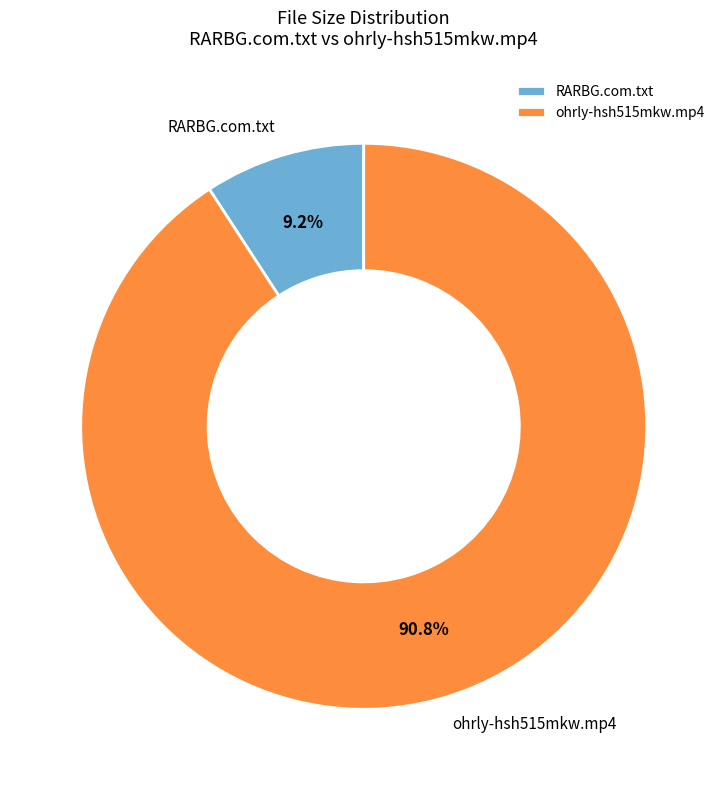

To the nearest percent, what portion does RARBG.com.txt represent?

9%